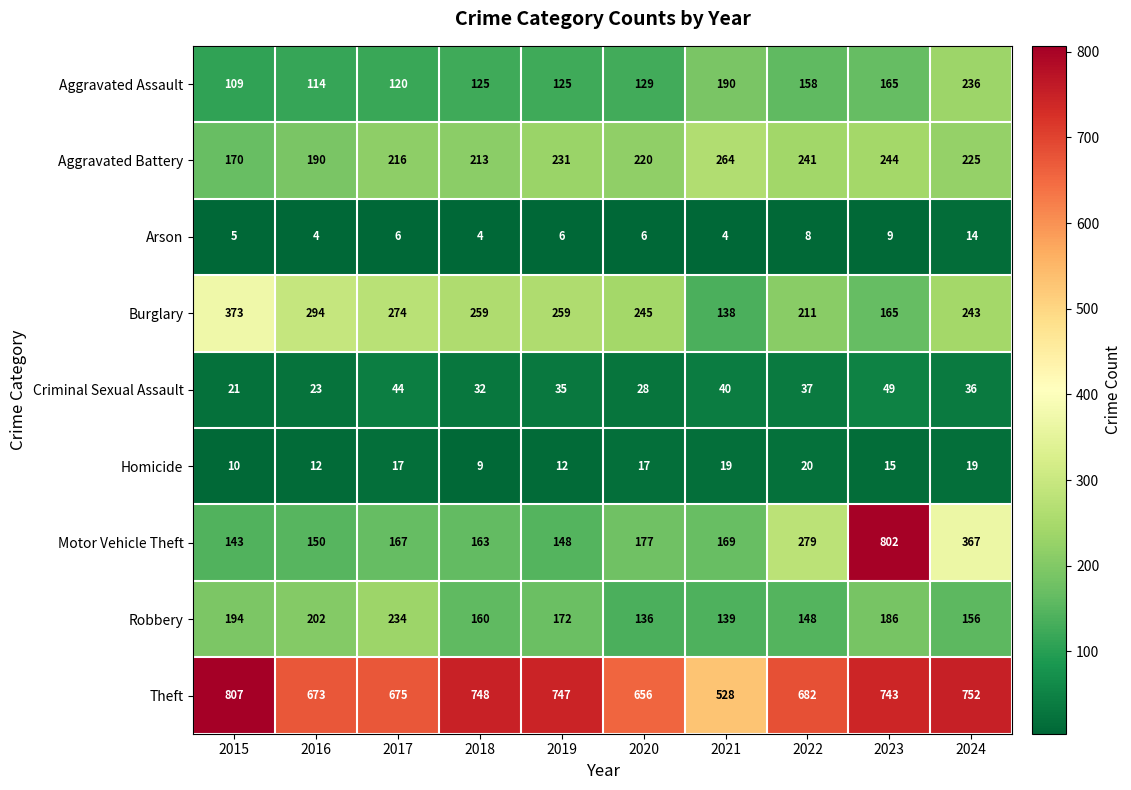

At which label does Motor Vehicle Theft reach its minimum?

2015